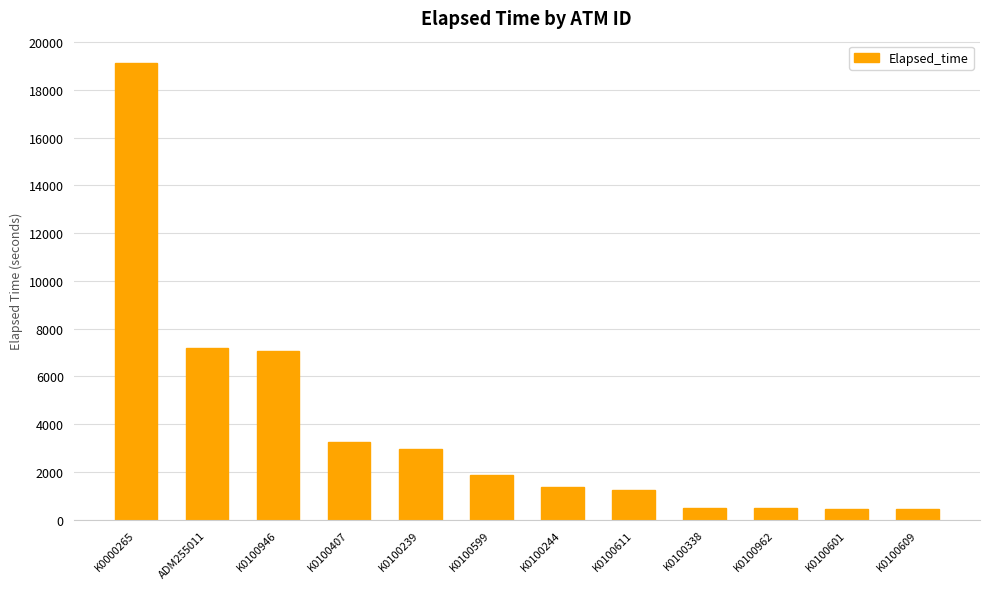

What is the sum of the values at K0100962 and K0100946?

7517